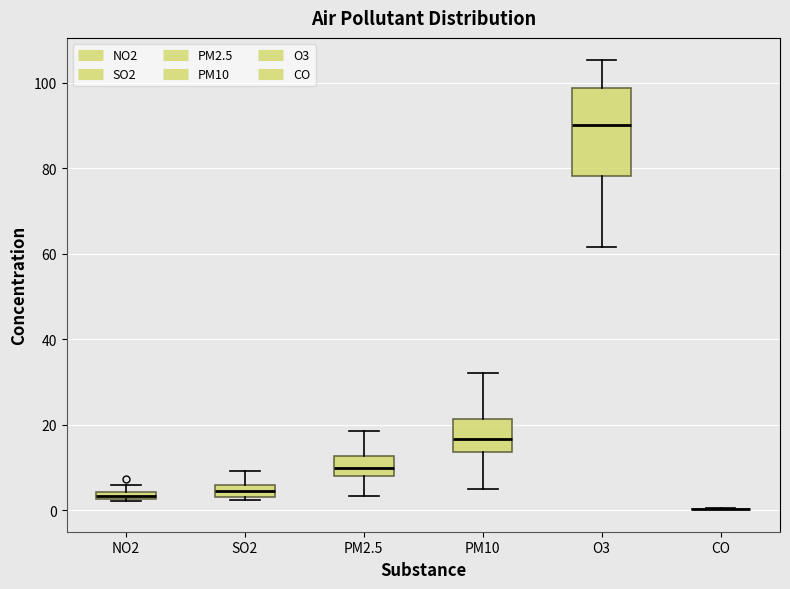

Comparing the boxes themselves (not the whiskers), which one is the tallest?

O3